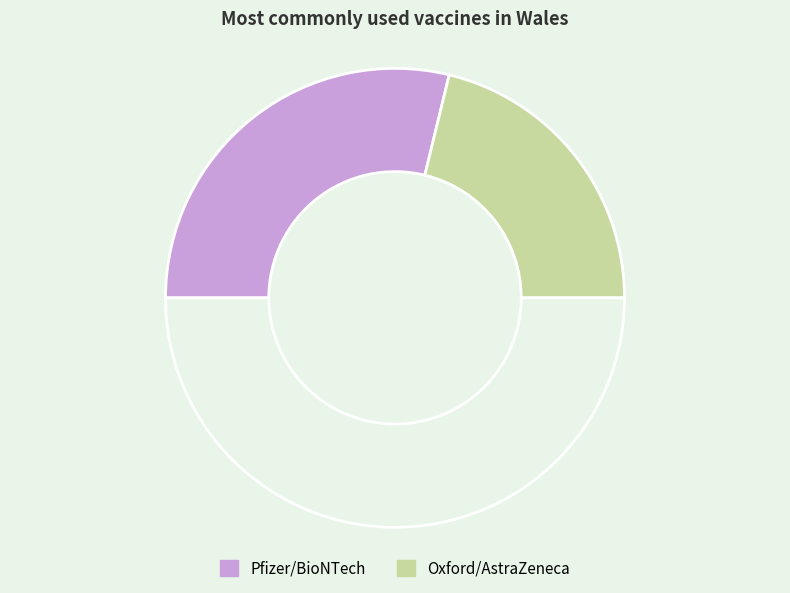

Count the number of slices in the pie.

3